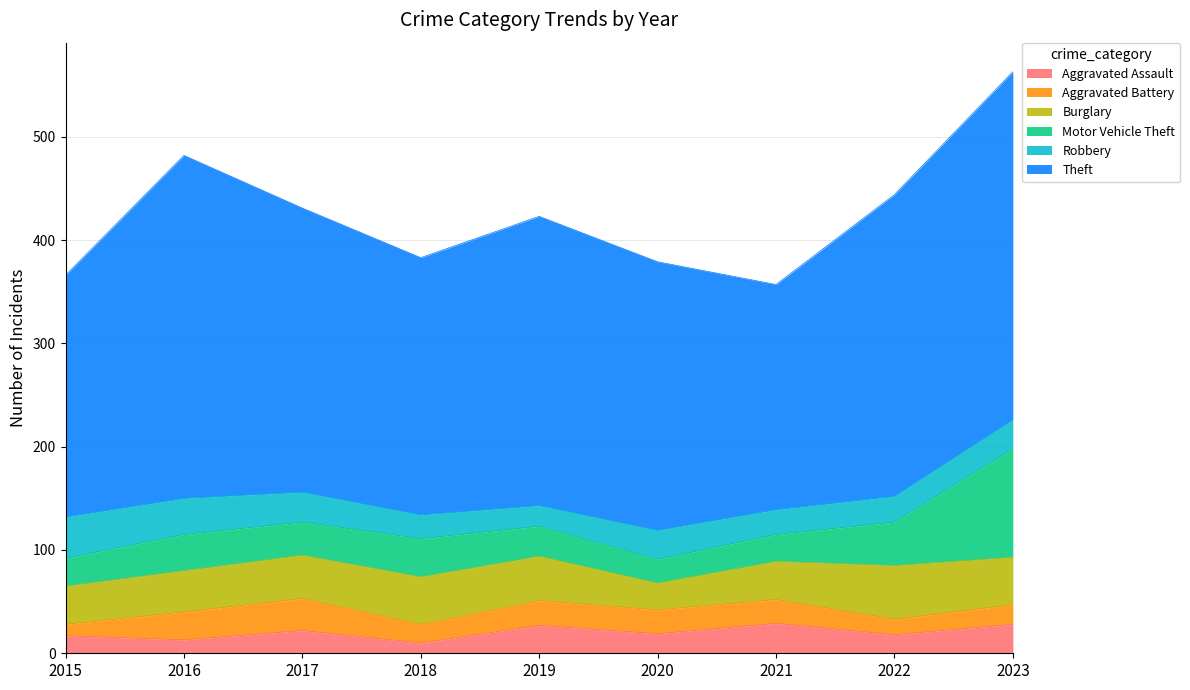

After their last crossing, which series has the higher values: Aggravated Assault or Robbery?

Robbery